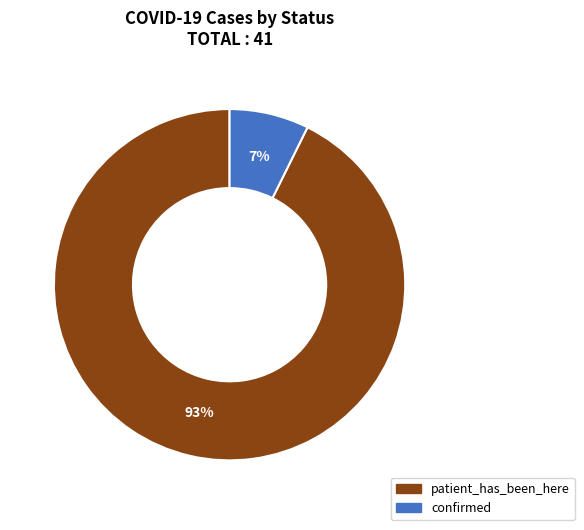

Which category accounts for the majority?

patient_has_been_here